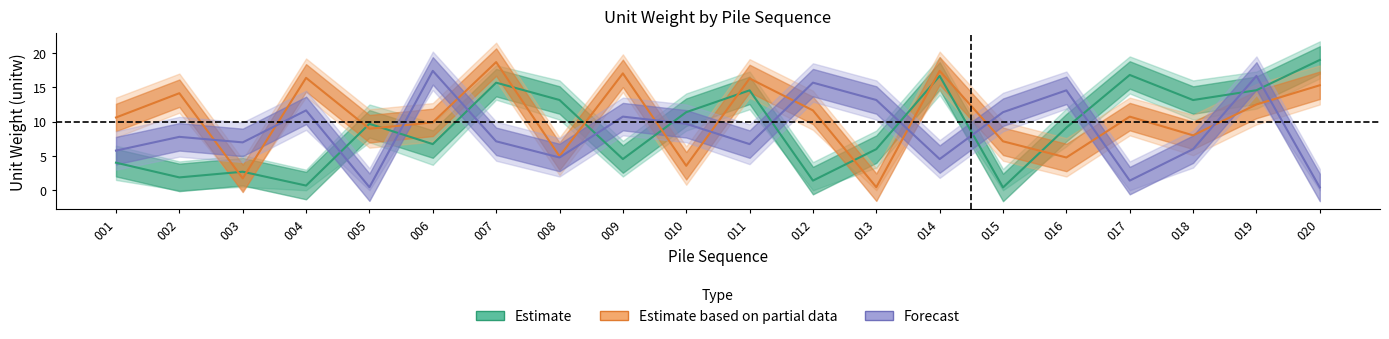

Reading left to right, what are all the values shown in this chart?

Estimate: 001=4.0	002=1.9	003=2.7	004=0.7	005=9.7	006=6.7	007=15.7	008=13.2	009=4.5	010=11.4	011=14.6	012=1.4	013=6.0	014=16.7	015=0.4	016=9.1	017=16.8	018=13.1	019=14.6	020=19.0
Estimate based on partial data: 001=10.6	002=14.1	003=1.7	004=16.4	005=9.0	006=9.9	007=18.7	008=5.0	009=17.0	010=3.6	011=16.3	012=11.6	013=0.4	014=17.4	015=7.1	016=4.8	017=10.7	018=8.0	019=12.5	020=15.3
Forecast: 001=5.8	002=7.8	003=7.0	004=11.6	005=0.4	006=17.4	007=7.1	008=4.8	009=10.7	010=9.7	011=6.7	012=15.7	013=13.2	014=4.5	015=11.4	016=14.6	017=1.4	018=6.0	019=16.7	020=0.4